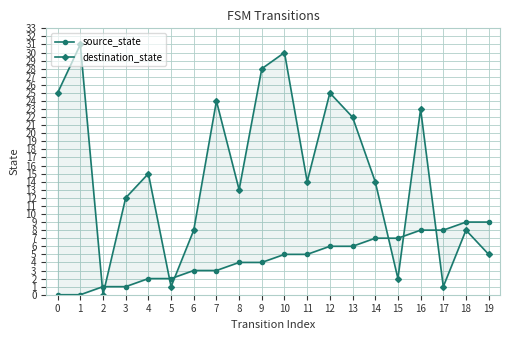

Which series ends up on top after the final intersection of source_state and destination_state?

source_state